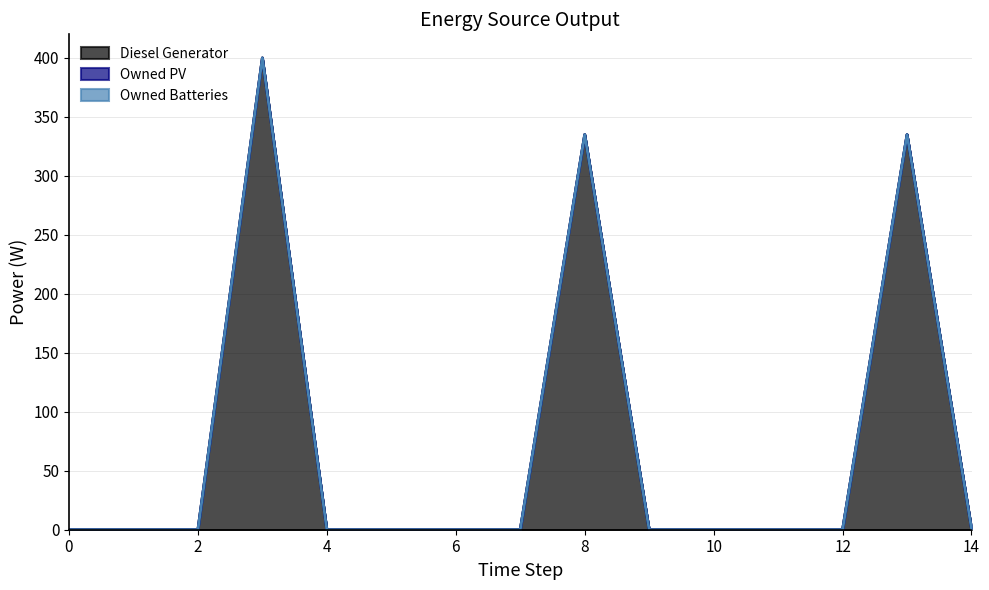

Does the chart have visible grid lines?

Yes